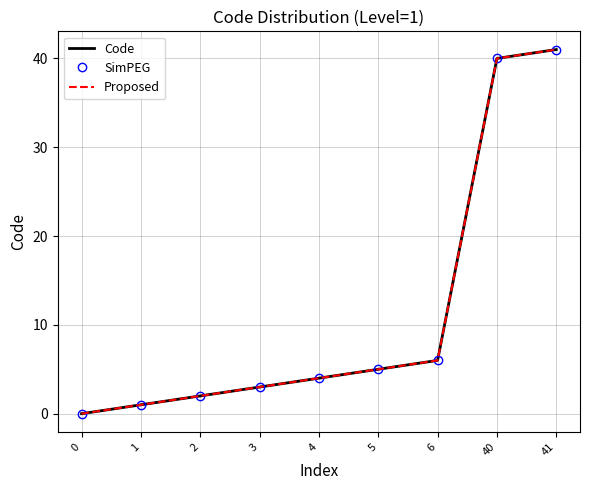

How many positive values does the Proposed series have?

8